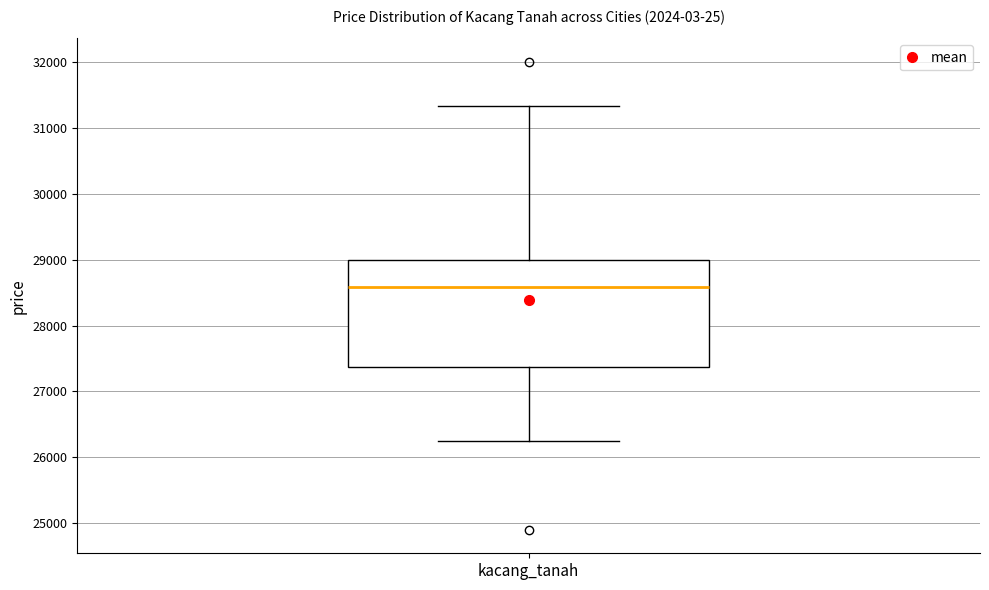

Transcribe this box plot: give where the median line is, the range the box spans, and where the two whiskers end, as read against the y-axis. The values are not printed on the chart, so give them approximately, as read against the axis.

median 28600, box 27400 to 29000, whiskers 26300 to 31300